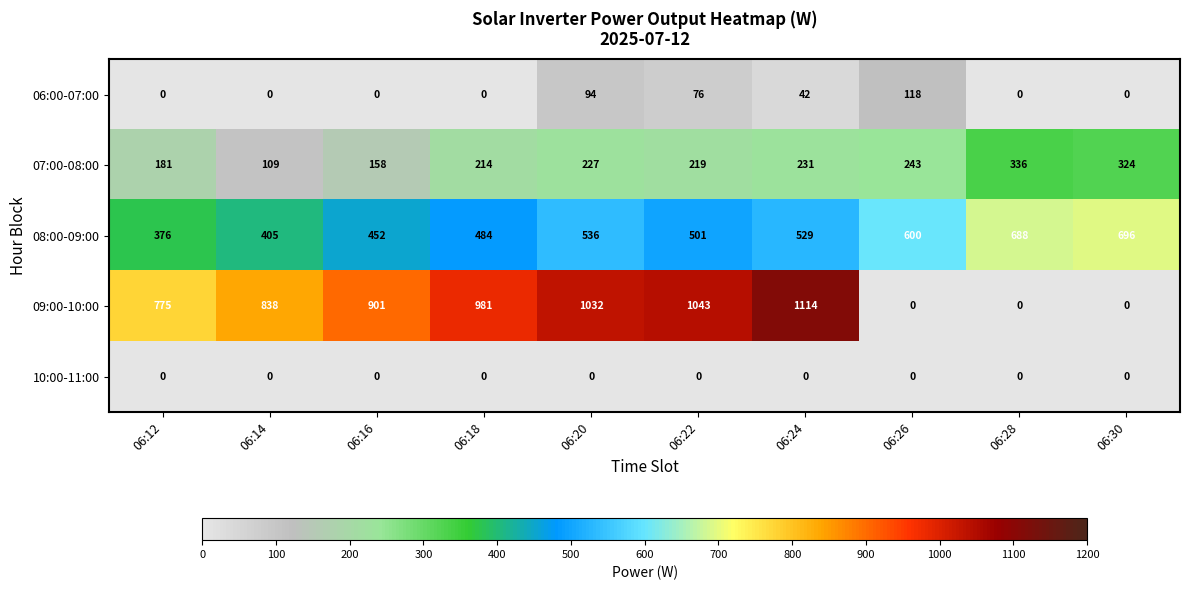

Where does the 08:00-09:00 series first go above 529?

06:20